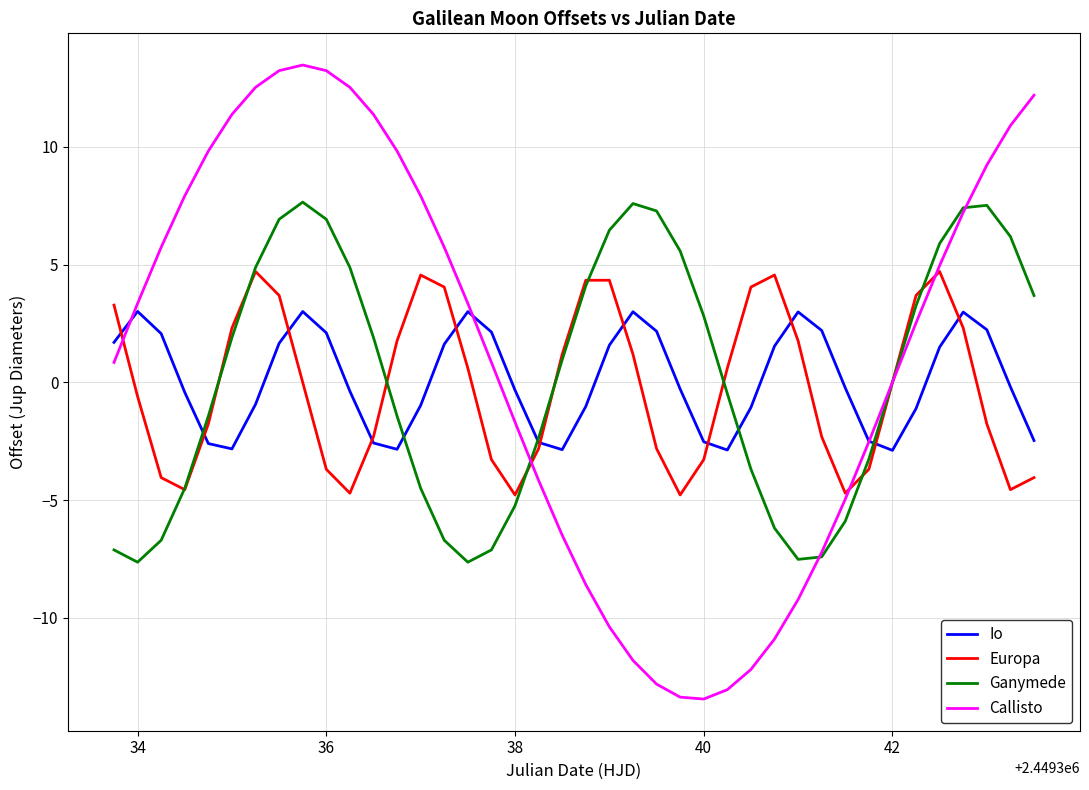

In Io, how many points are higher than both neighbors (excluding endpoints)?

6